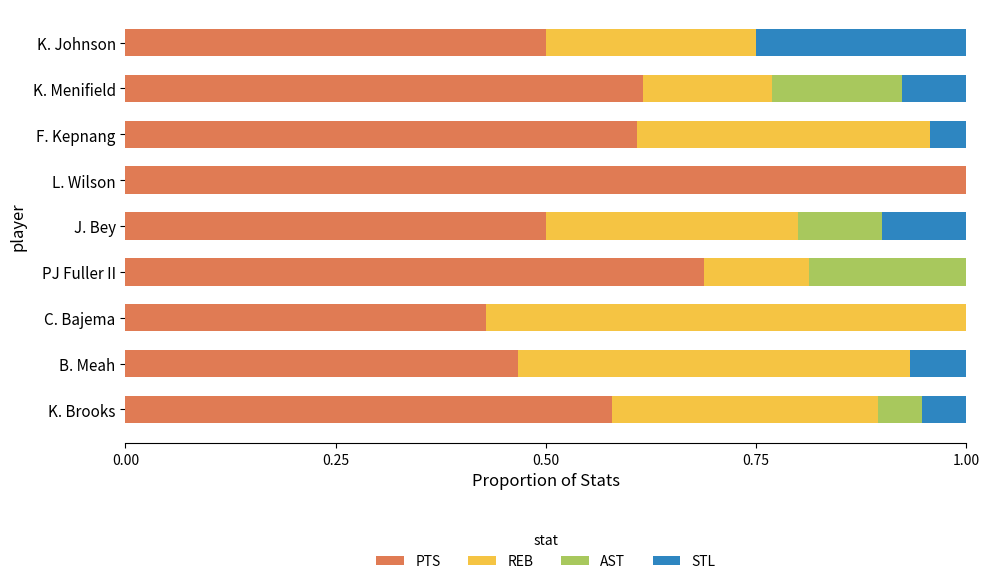

At which label does PTS reach its peak?

L. Wilson